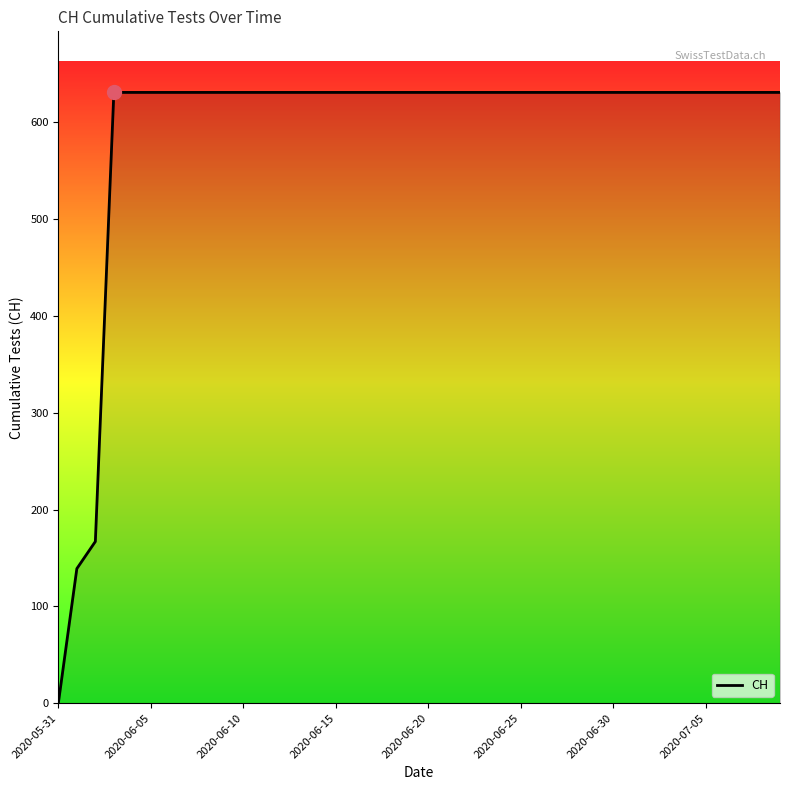

What is the maximum value shown in the chart?

631